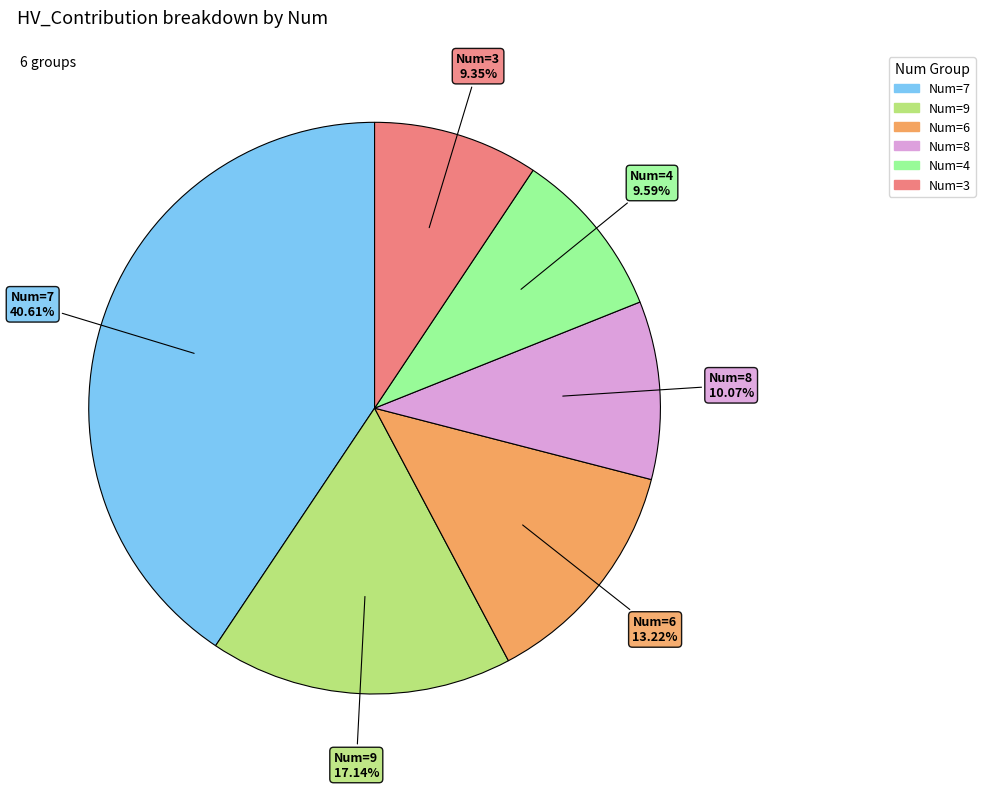

Is there any slice that represents more than half of the pie?

No